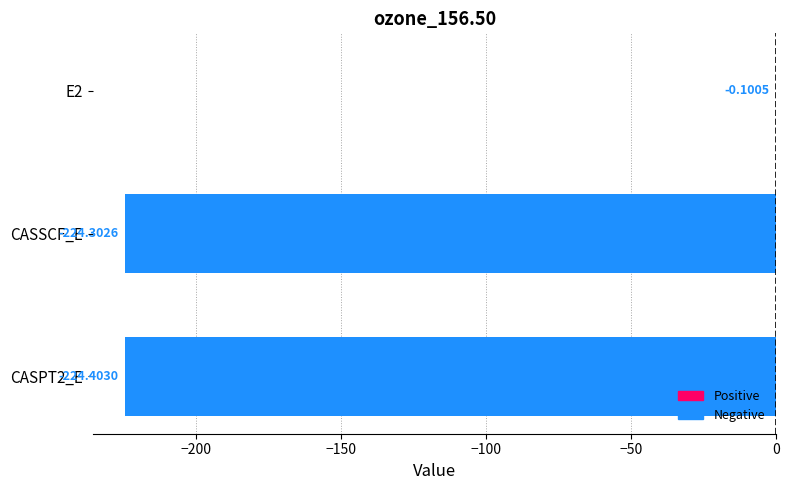

What is the sum of the values at CASSCF_E and CASPT2_E?

-448.7